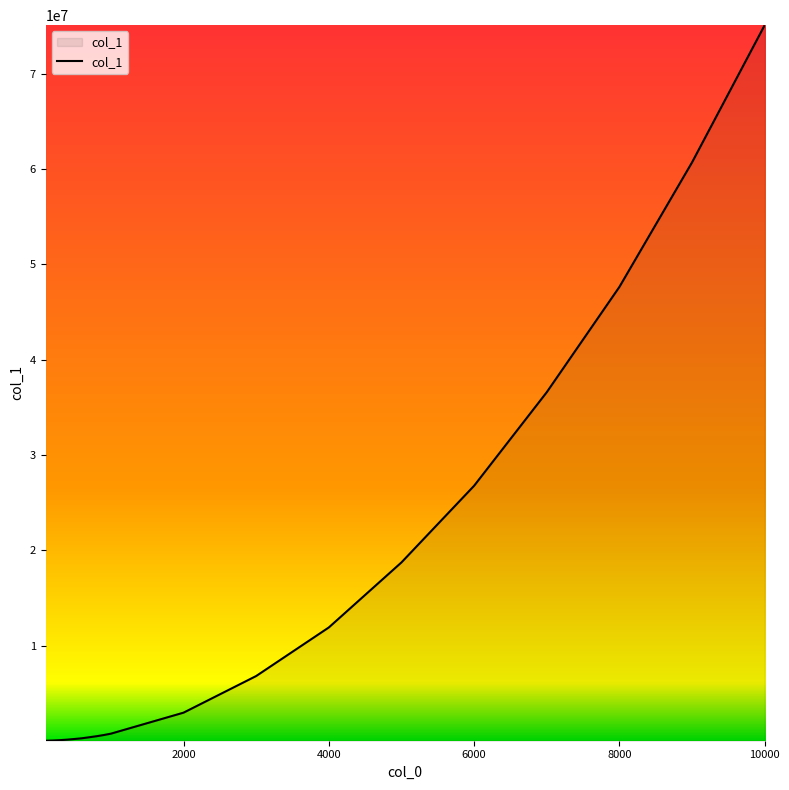

What is the difference between the maximum and minimum values?

75112231